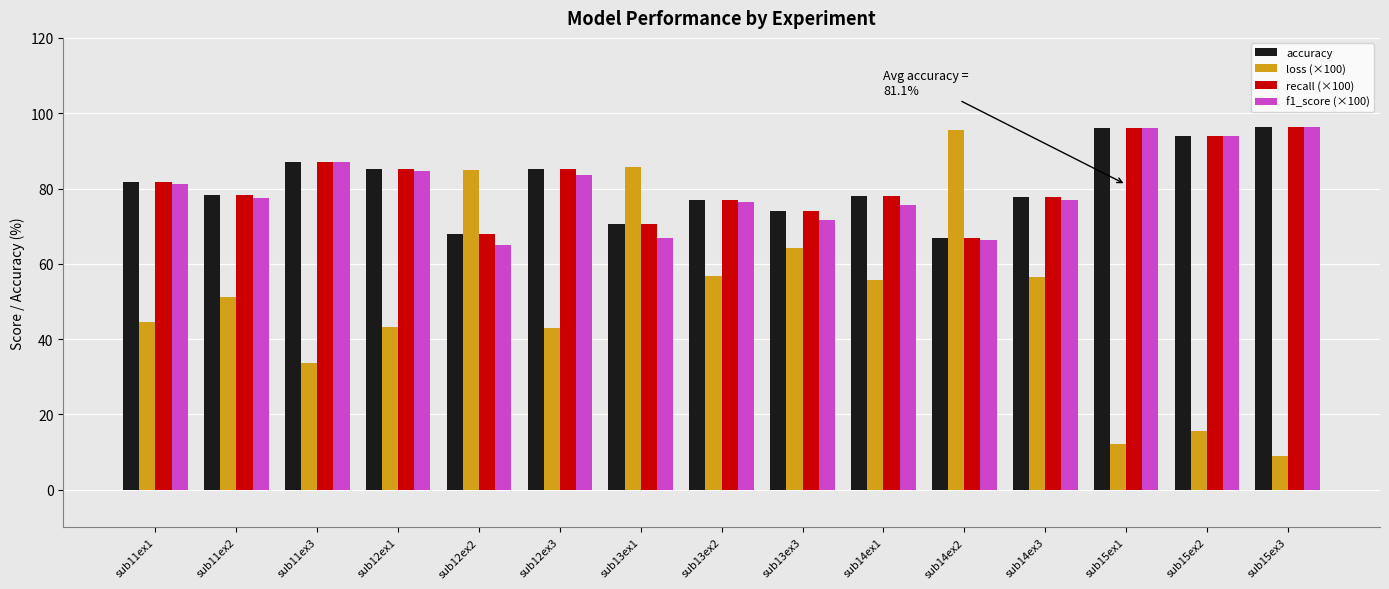

Which series has the largest range (max minus min)?

loss (×100)